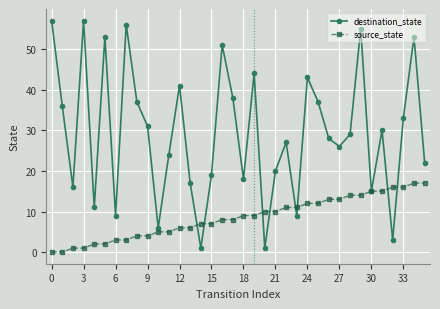

Rank the series by their average value, from lowest to highest.

source_state, destination_state